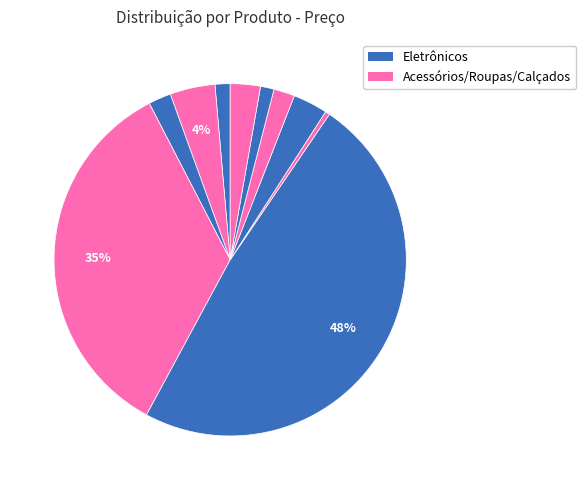

How many slices are in this pie chart?

10